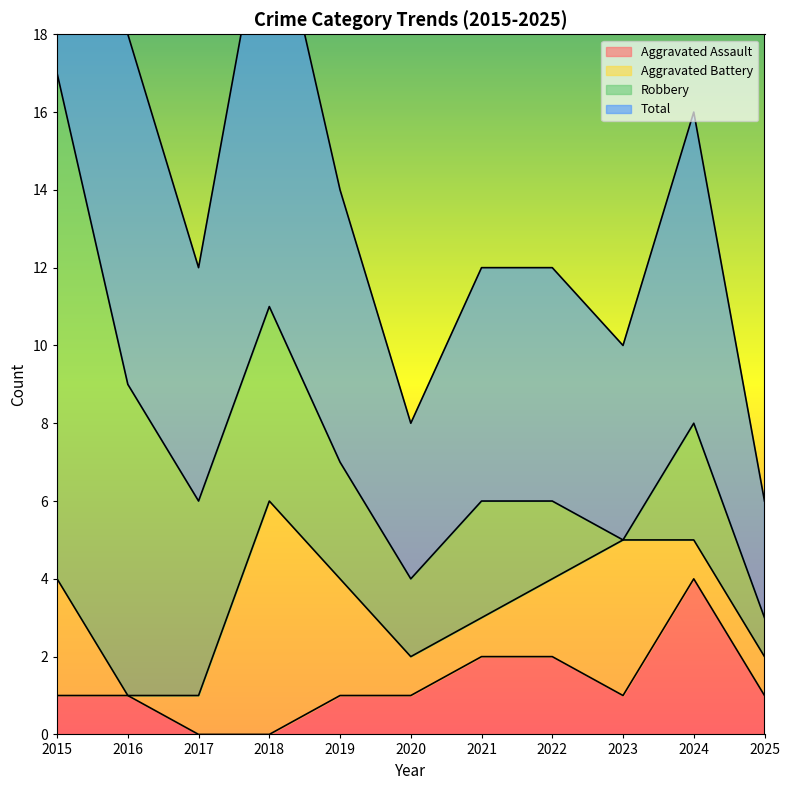

What is the average value of the Aggravated Assault series?

1